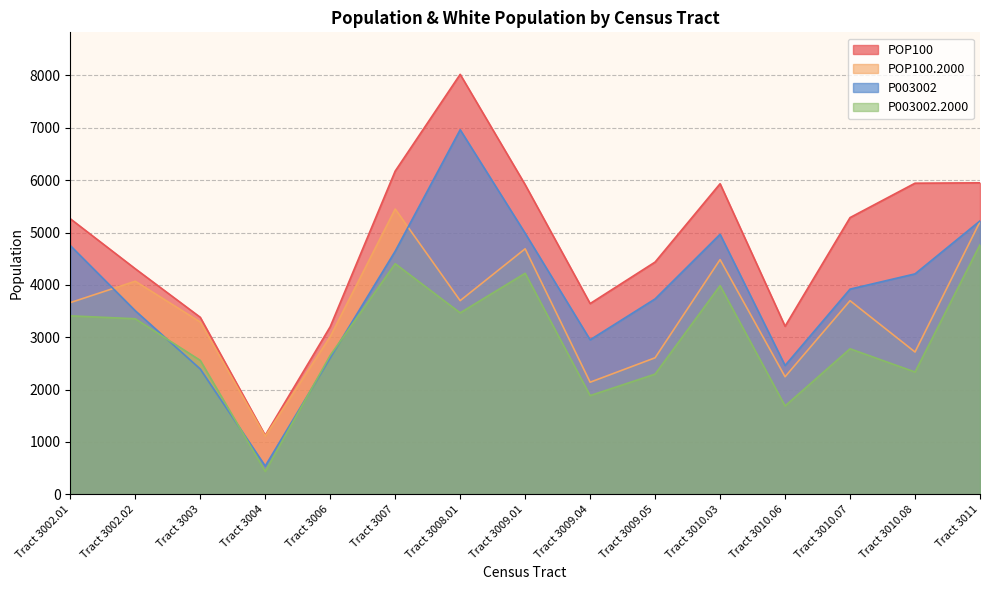

Where does the P003002.2000 series first go above 2780?

Tract 3002.01